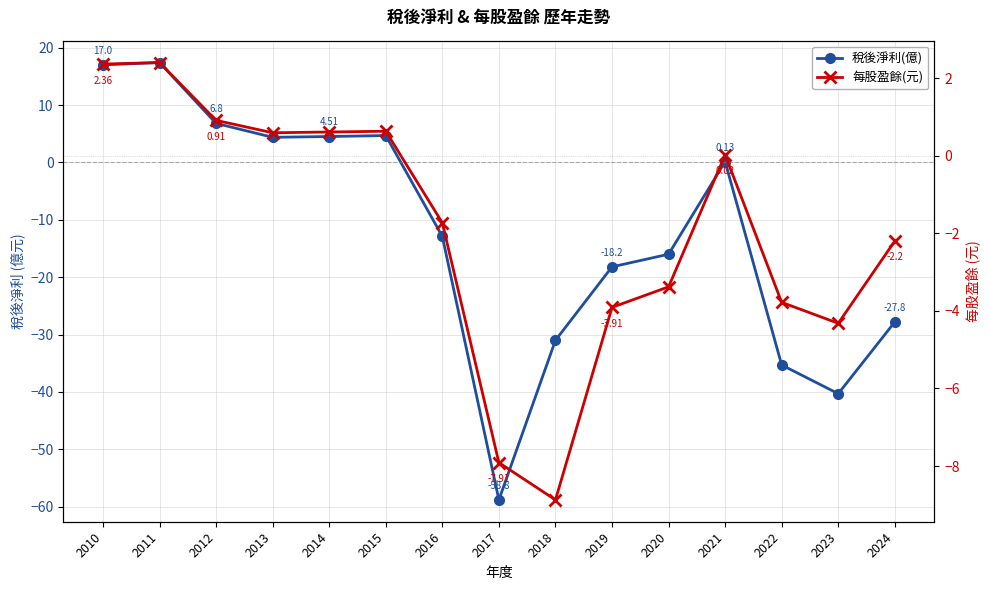

Which category has the lowest value in the 稅後淨利(億) series?

2017